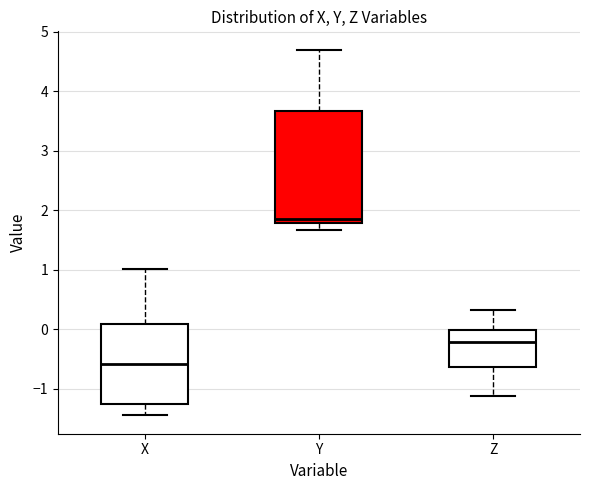

Reading left to right, transcribe this box plot: for each box, give where its median line is, the range the box spans, and where its two whiskers end, as read against the y-axis. The values are not printed on the chart, so give them approximately, as read against the axis.

X: median -0.6, box -1.3 to 0.1, whiskers -1.4 to 1.0
Y: median 1.8 (just above the box's lower edge), box 1.8 to 3.7, whiskers 1.7 to 4.7
Z: median -0.2, box -0.6 to 0.0, whiskers -1.1 to 0.3